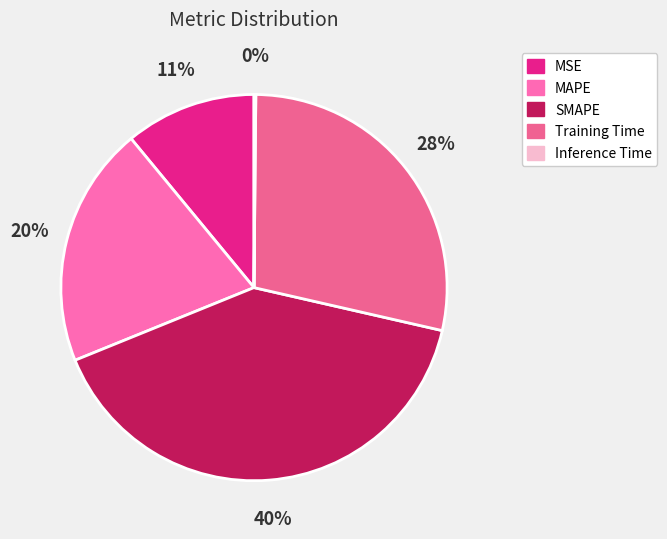

Does Inference Time represent more than half of the total?

No